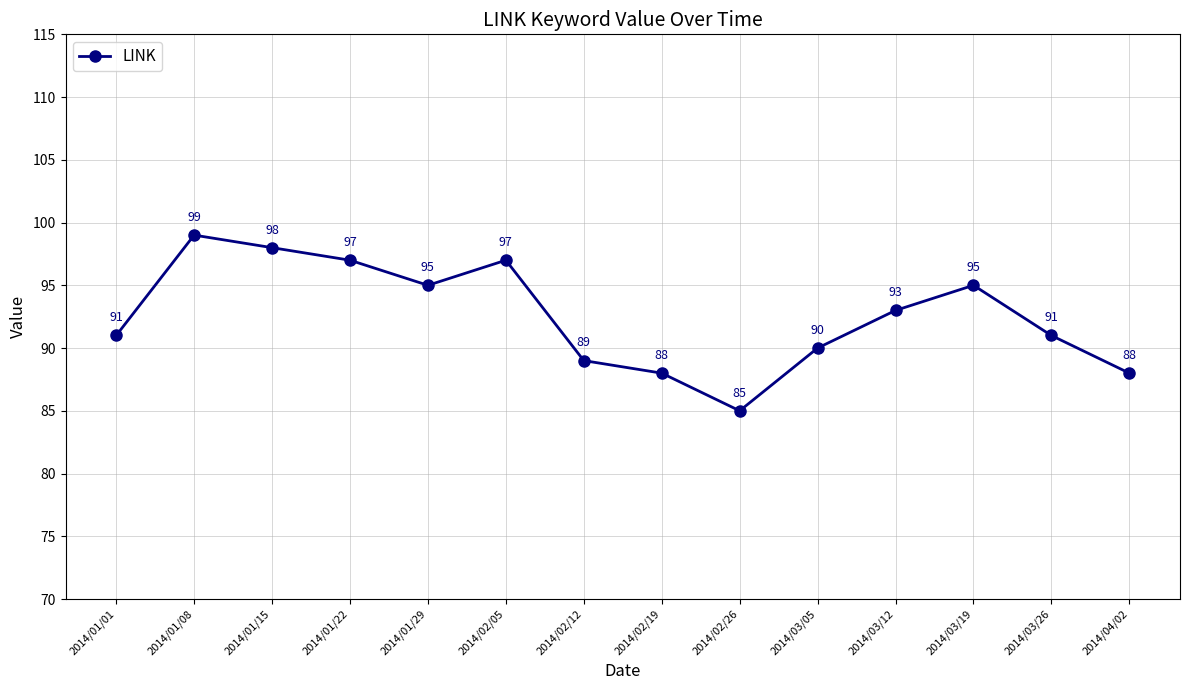

True or false: there are more than 1 points higher than both neighbors.

True